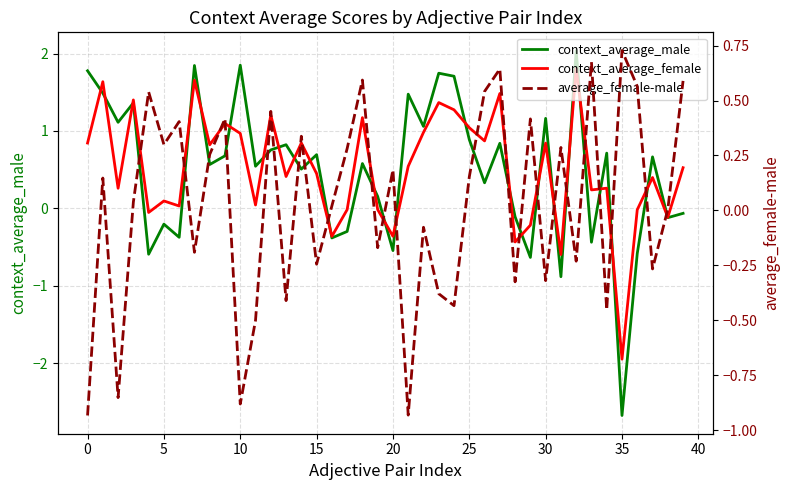

List the series in order of their peak value, highest first.

context_average_male, context_average_female, average_female-male